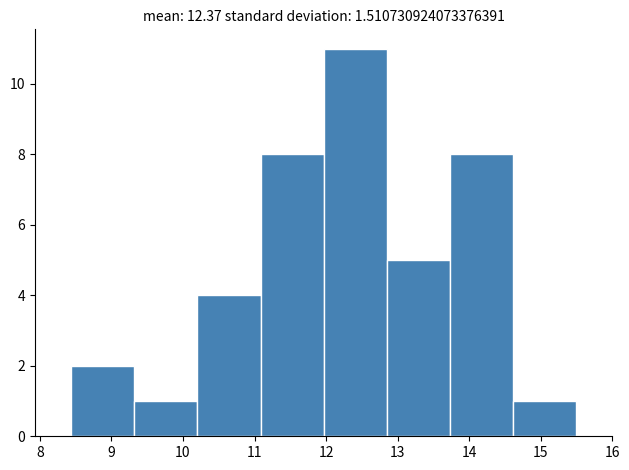

Reading left to right, list every bar in this chart as the range it spans on the x-axis followed by its height. Neither the bar edges nor the heights are printed on the chart, so give them approximately, as read against the axes.

8.4 to 9.3: 2
9.3 to 10.2: 1
10.2 to 11.1: 4
11.1 to 12.0: 8
12.0 to 12.9: 11
12.9 to 13.7: 5
13.7 to 14.6: 8
14.6 to 15.5: 1